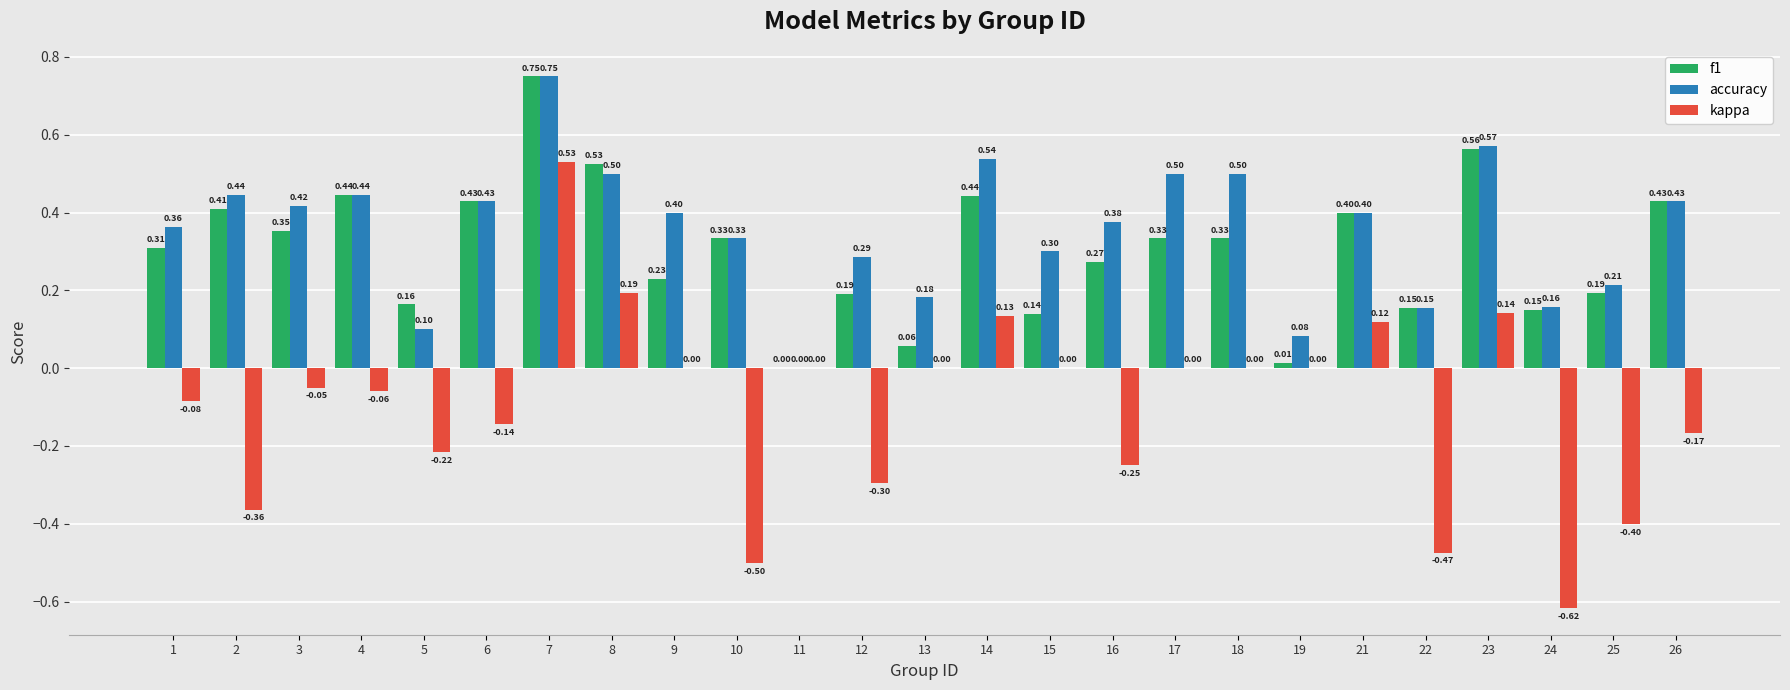

How many series are shown in this chart?

3